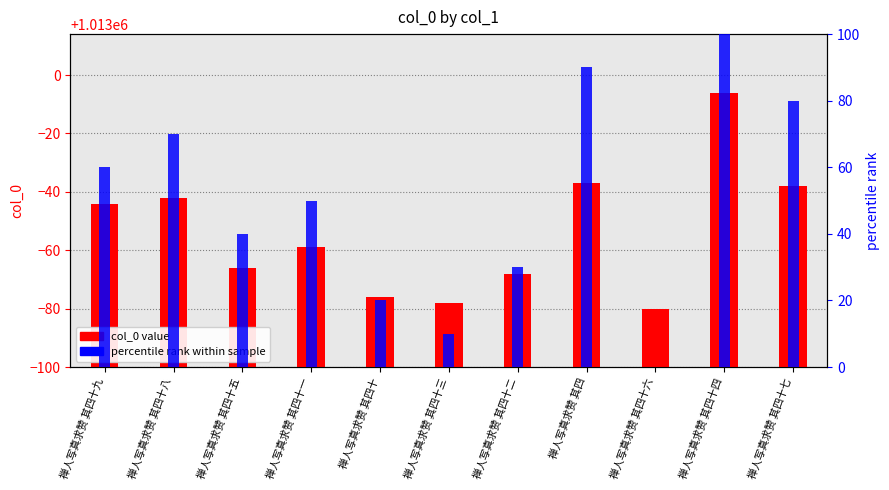

What is the maximum value shown in the chart?

1012994